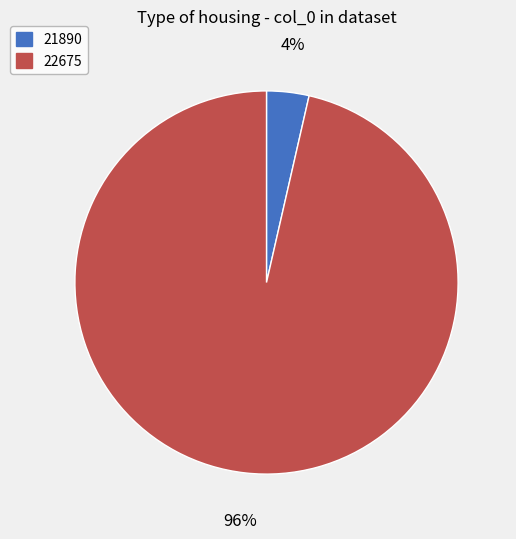

Is it true that 21890 is 4% of the pie?

True